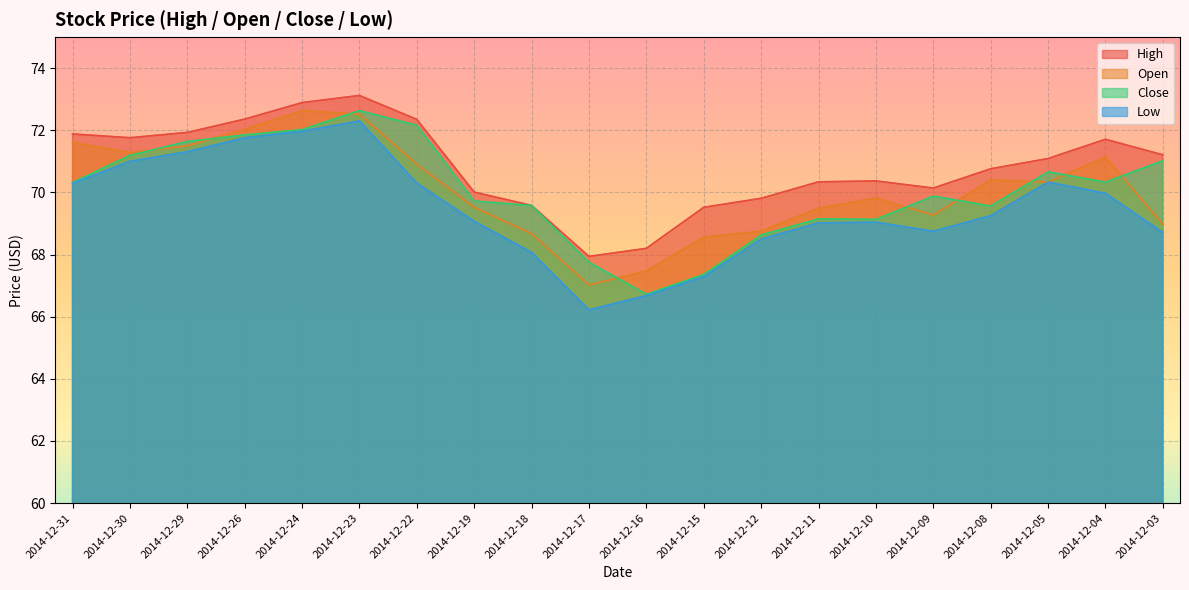

What is the average value of the High series?

70.8